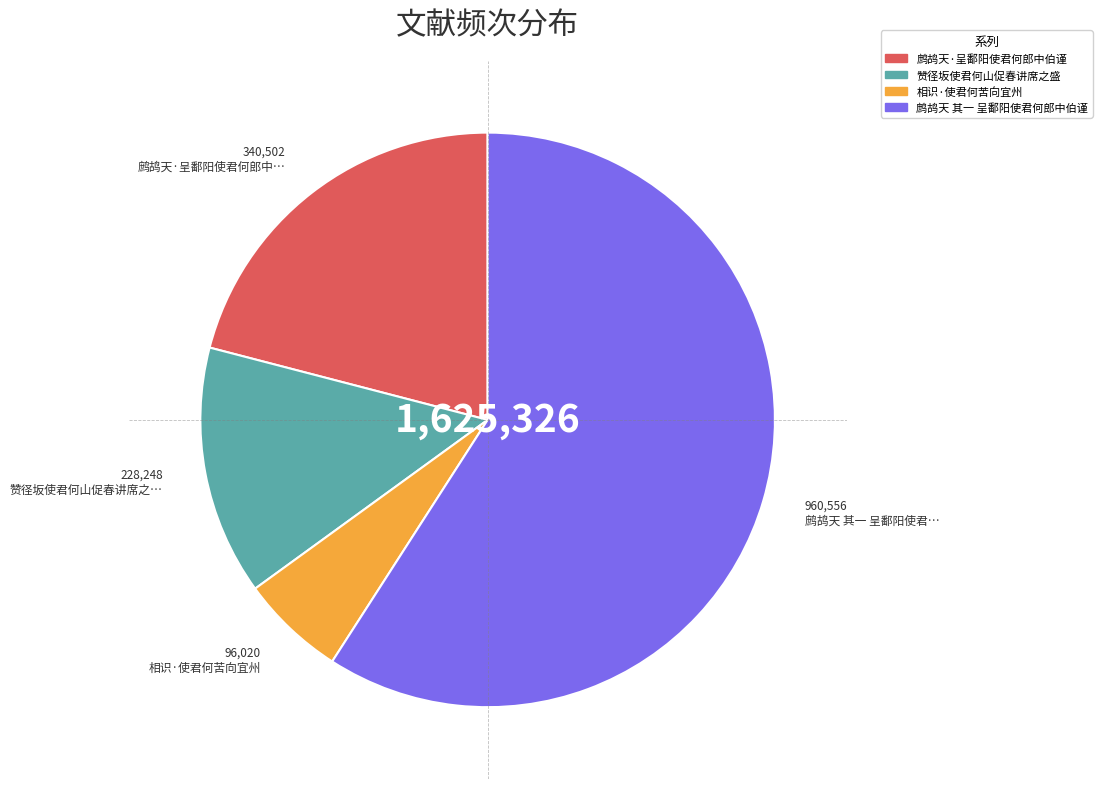

Between 相识·使君何苦向宜州 and 鹧鸪天·呈鄱阳使君何郎中伯谨, which is larger?

鹧鸪天·呈鄱阳使君何郎中伯谨